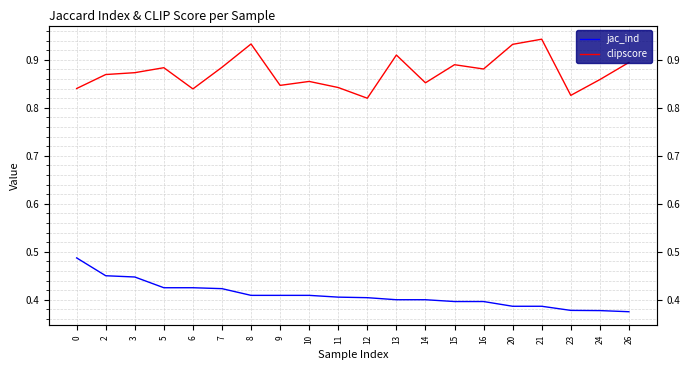

The clipscore series shows 0.9 at 16. True or false?

True